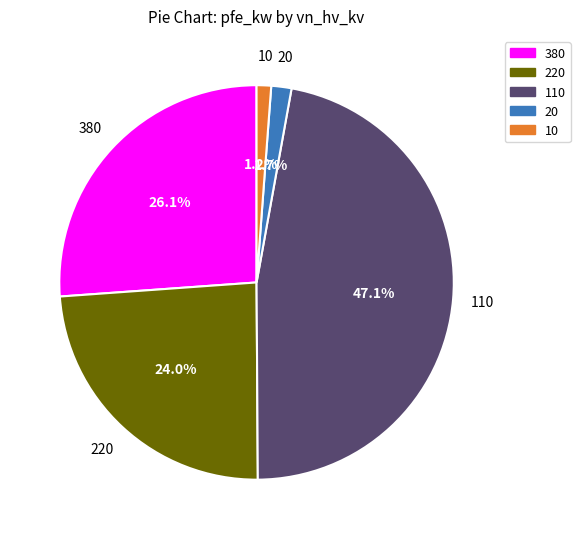

To the nearest percent, what is the difference between the largest and smallest slice percentages?

46%